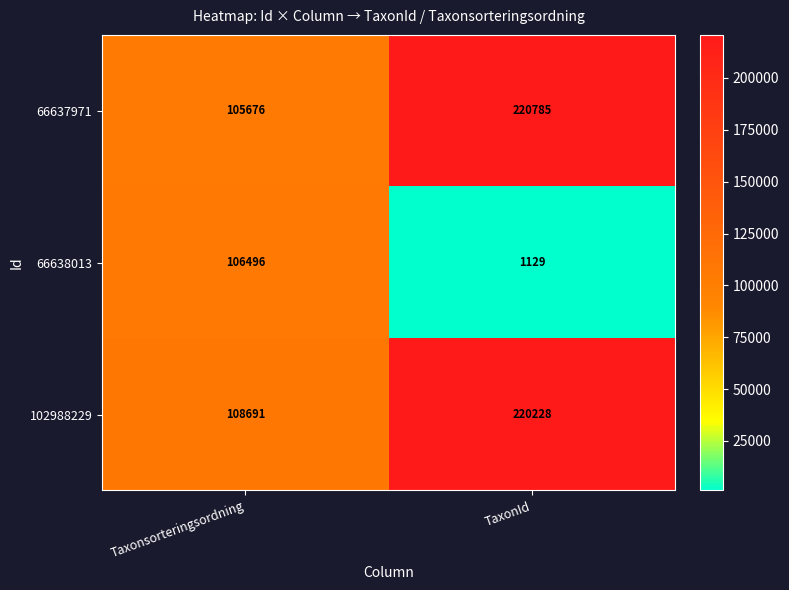

True or false: 66637971 has a value of 105676 at Taxonsorteringsordning.

True